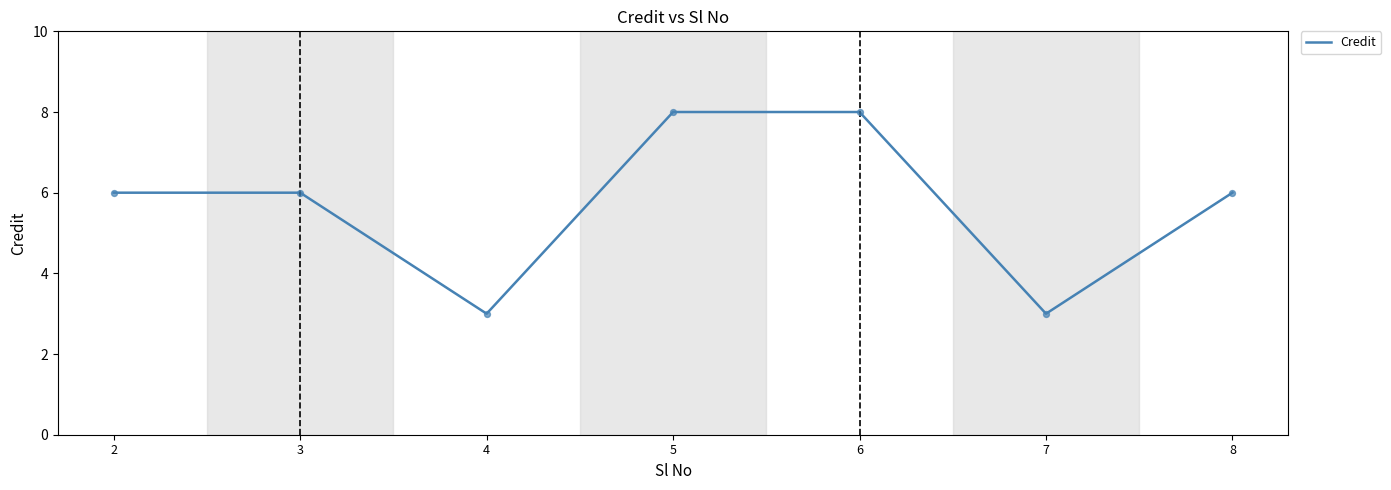

Approximately how many times larger is the value at 7 compared to 2?

0.5